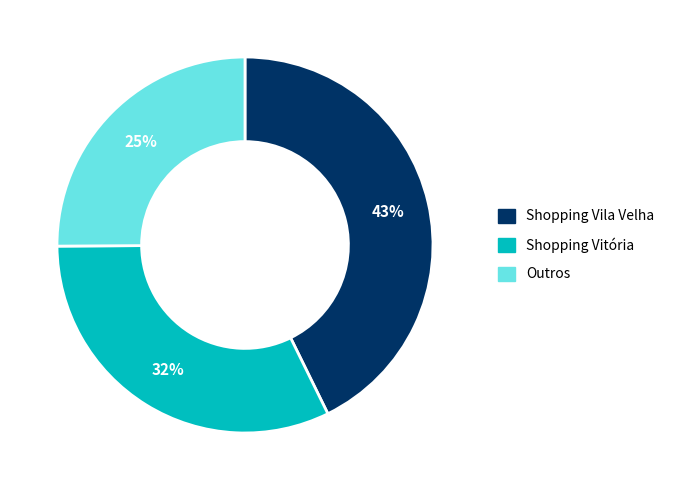

True or false: Shopping Vitória accounts for 32% of the total.

True